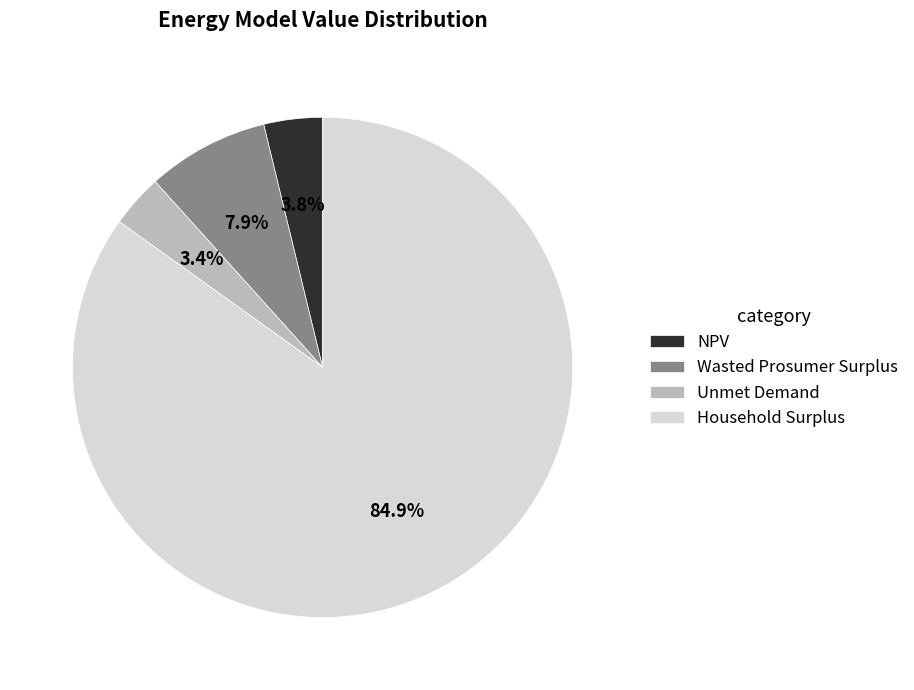

True or false: NPV accounts for 4% of the total.

True